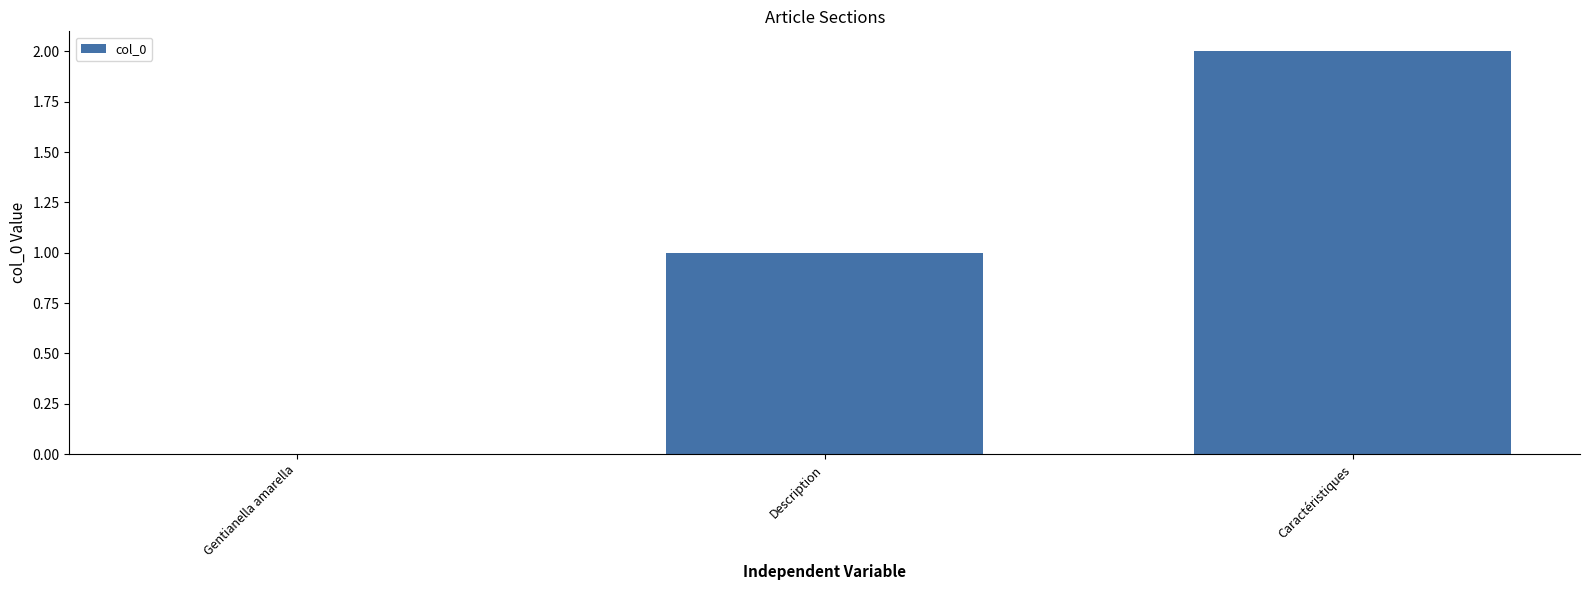

Are the bars horizontal?

No